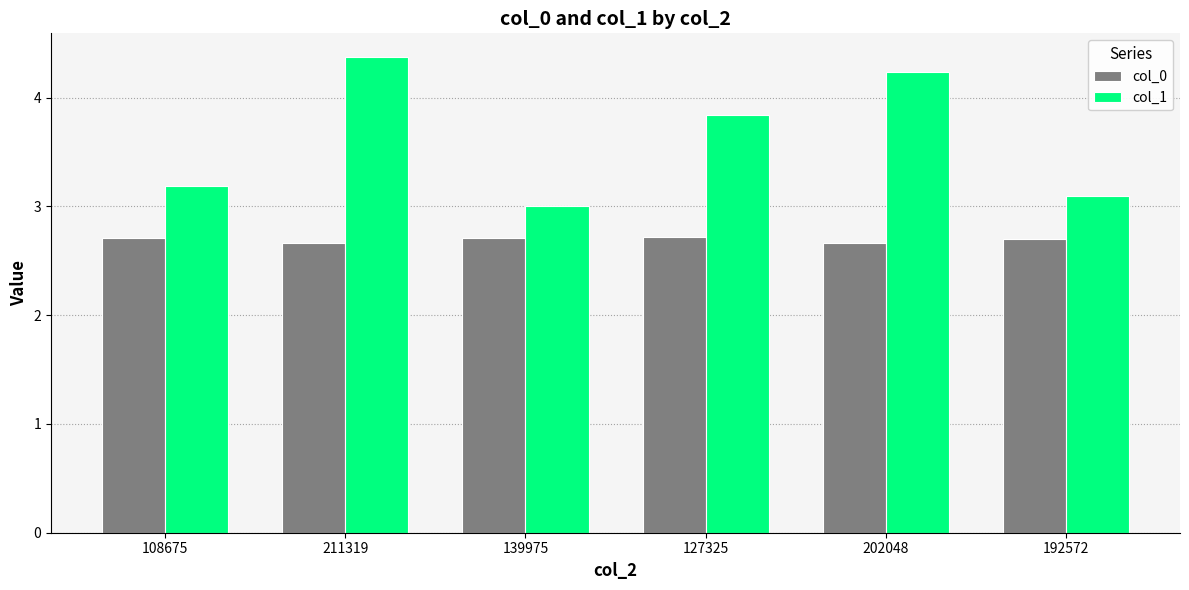

At 108675, list the series in order from smallest to largest.

col_0, col_1